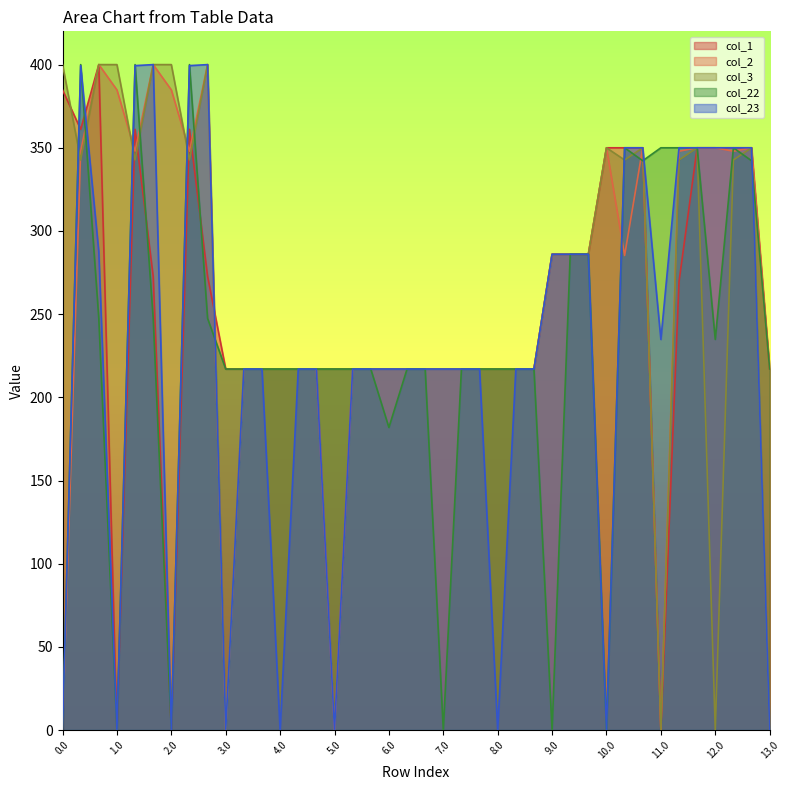

At how many categories does at least one series exceed 47?

40